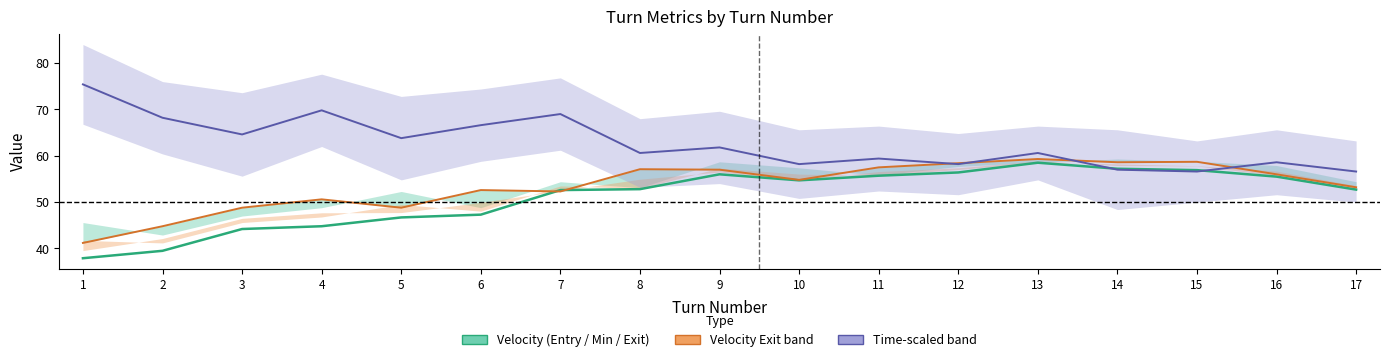

What is the highest value of the VelocityAtMinRadius series?

58.5